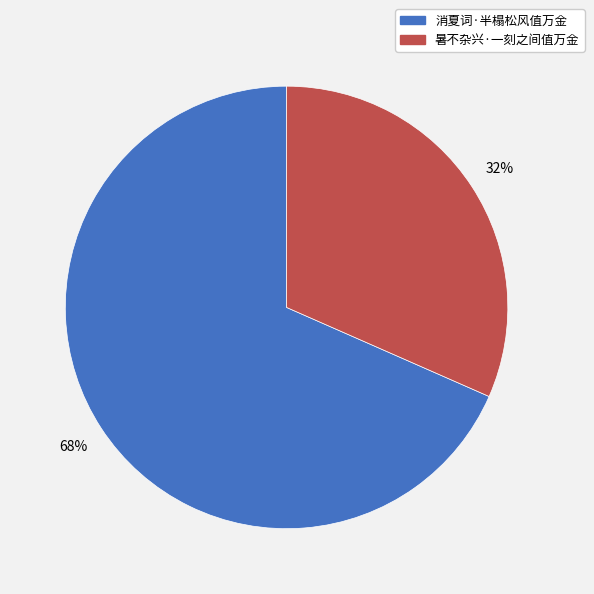

Which has a higher value, 消夏词·半榻松风值万金 or 暑不杂兴·一刻之间值万金?

消夏词·半榻松风值万金